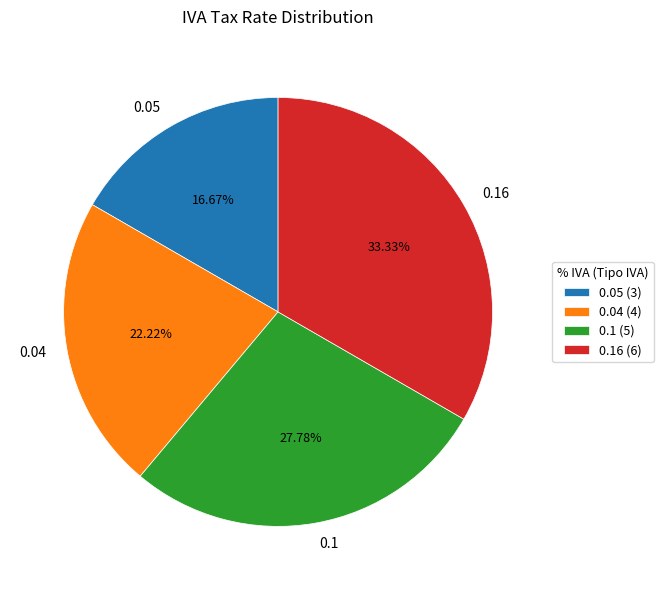

Rank the categories by value from highest to lowest.

0.16, 0.1, 0.04, 0.05